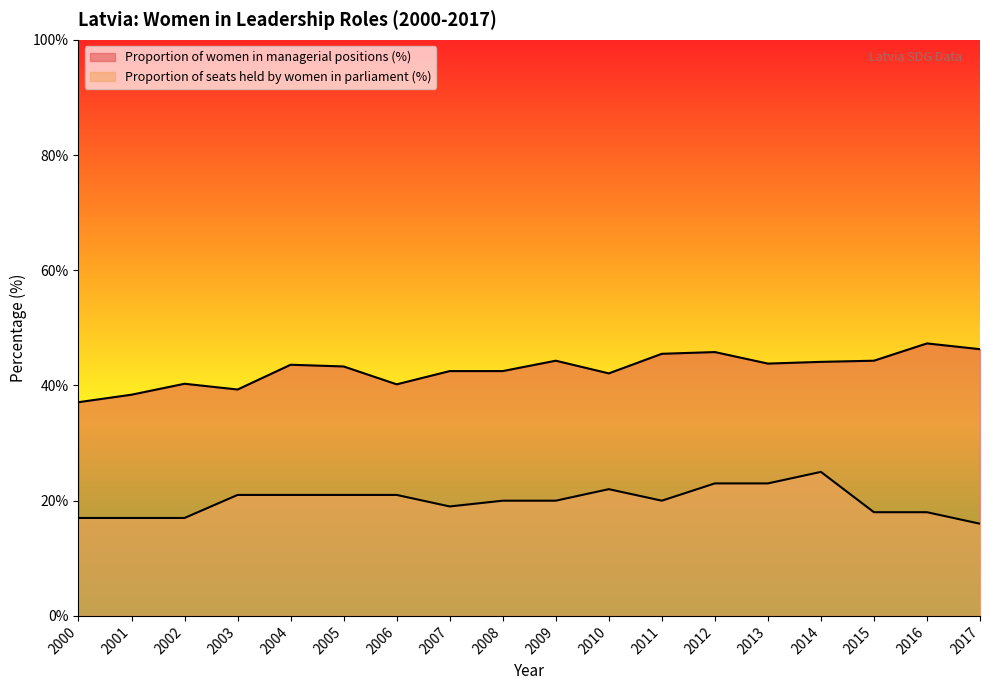

True or false: Proportion of women in managerial positions (%) and Proportion of seats held by women in parliament (%) cross at least once.

False